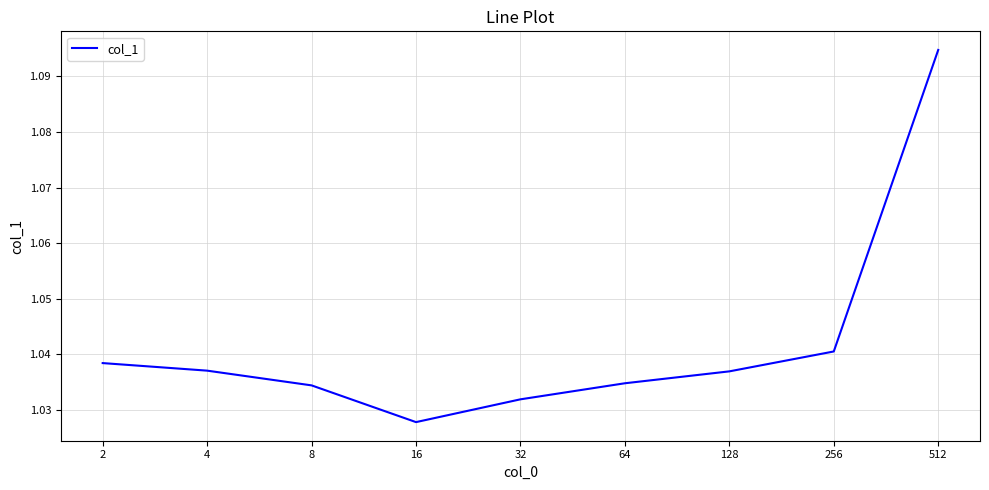

What is the value of the 5th point from the left?

1.0